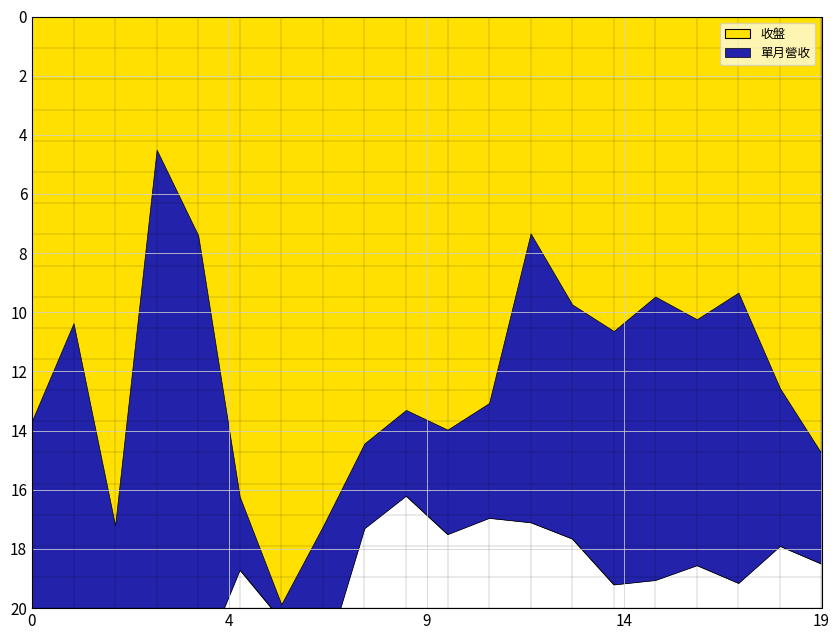

What are all the series names shown in the legend?

收盤, 單月營收